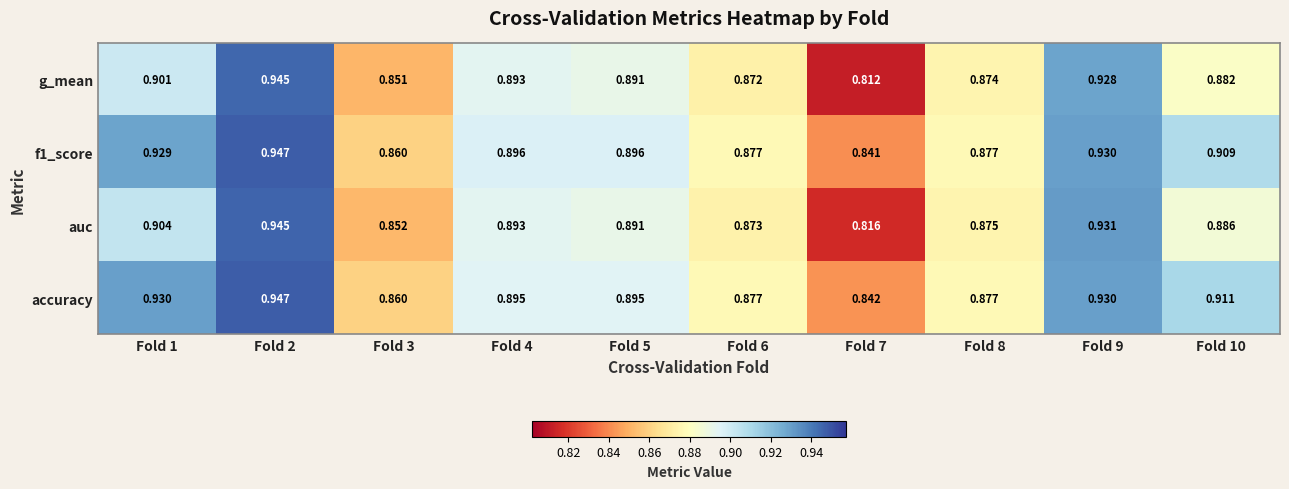

Which series changed the most between Fold 9 and Fold 10?

g_mean